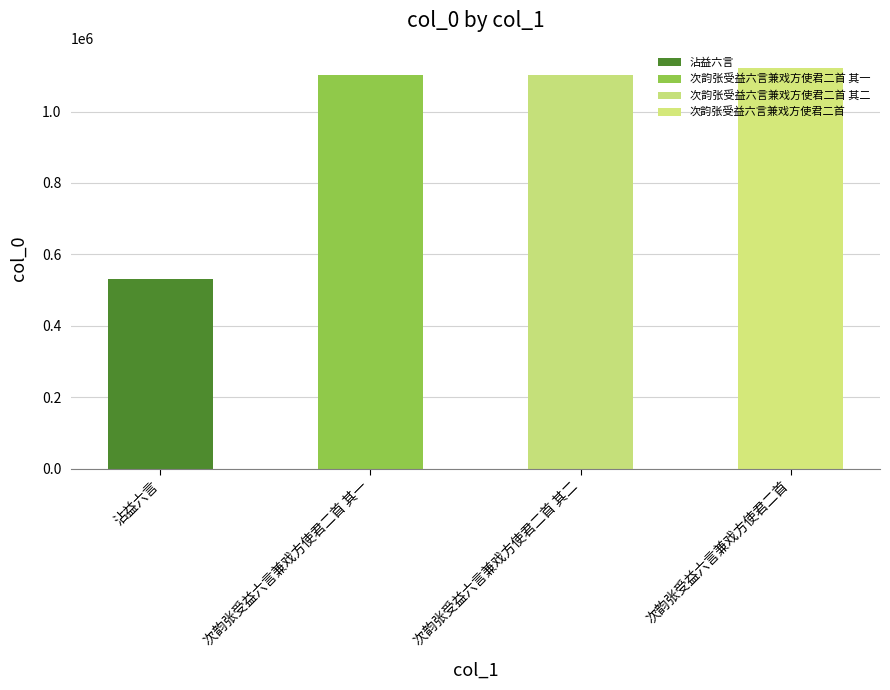

The value at 次韵张受益六言兼戏方使君二首 其二 is 298485. True or false?

False